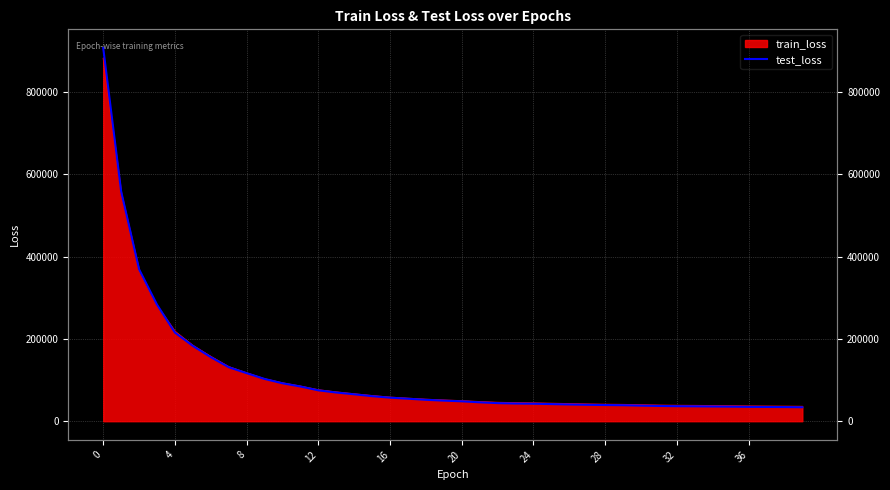

What is the average value?

111644.4